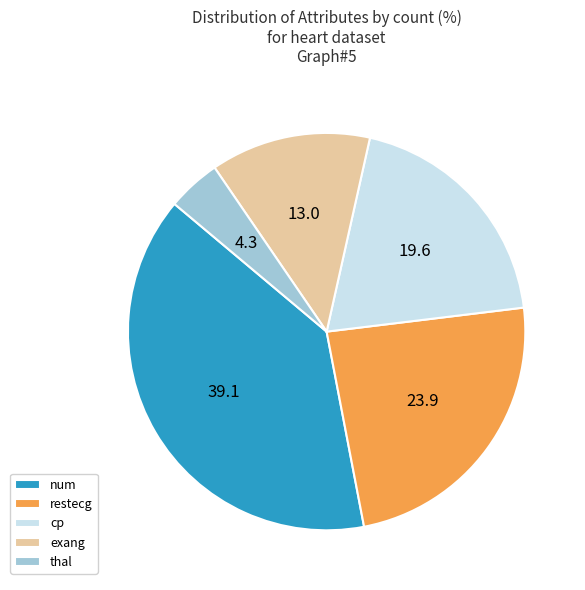

How many segments does this pie chart have?

5